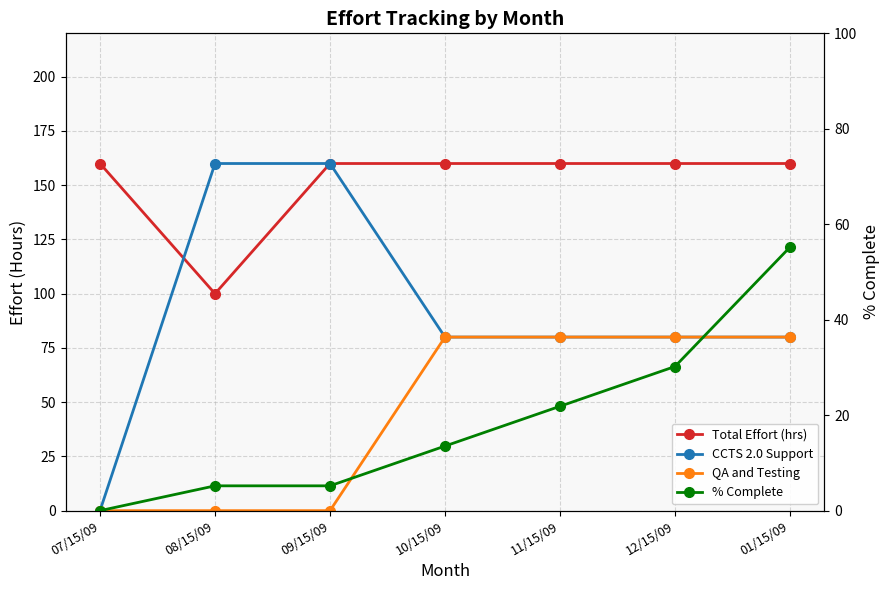

Rank the categories by CCTS 2.0 Support value from highest to lowest.

08/15/09, 09/15/09, 10/15/09, 11/15/09, 12/15/09, 01/15/09, 07/15/09